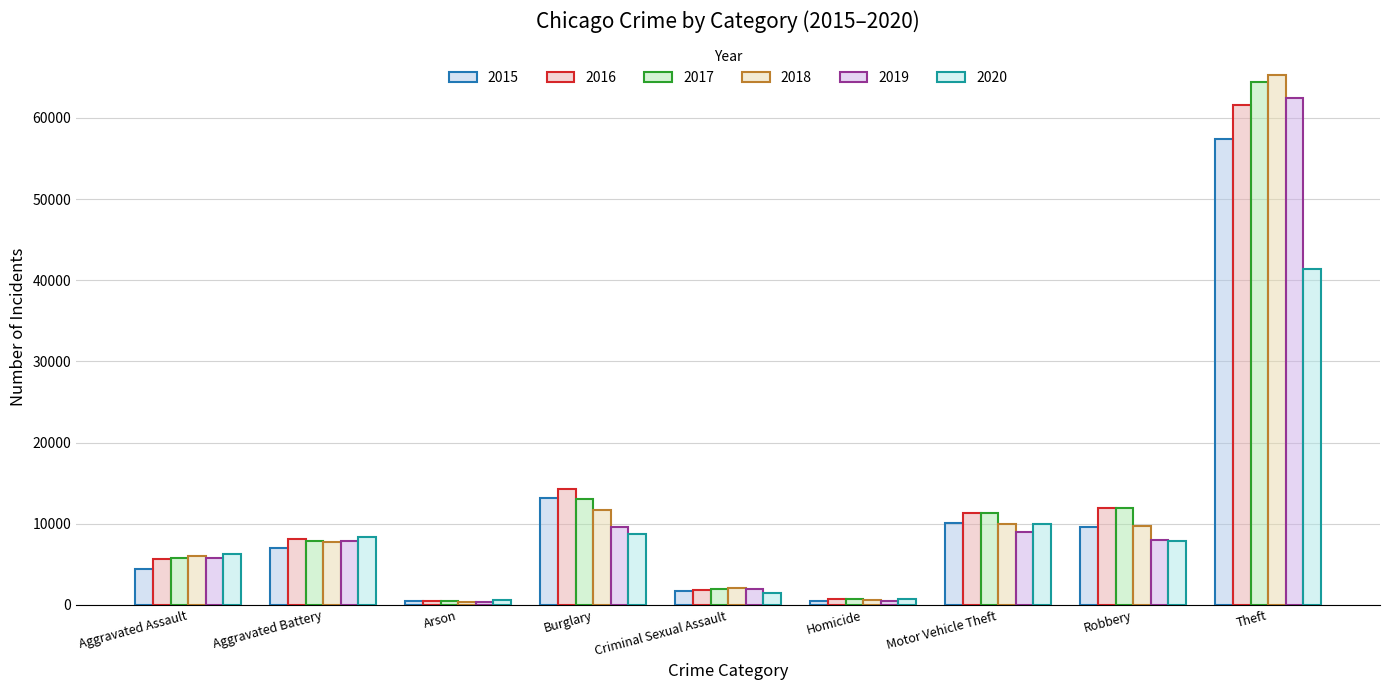

Which series has the largest total across all categories?

2017